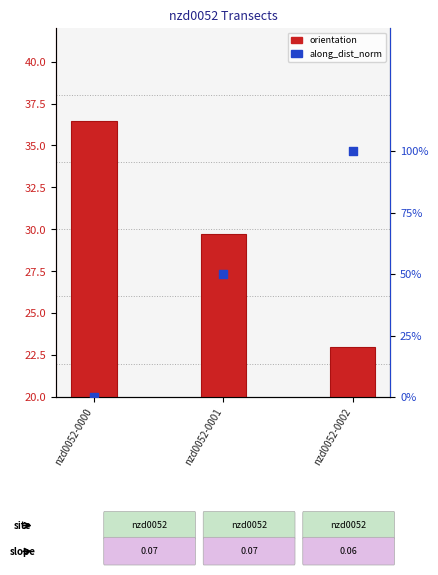

Which series has the largest total across all categories?

orientation